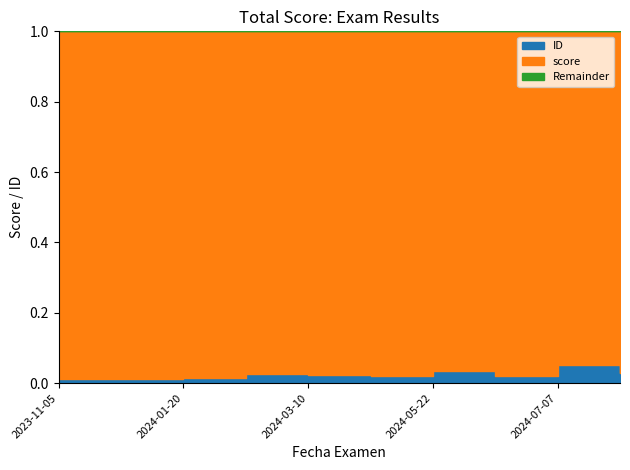

Where is the first local maximum for score?

2024-04-15